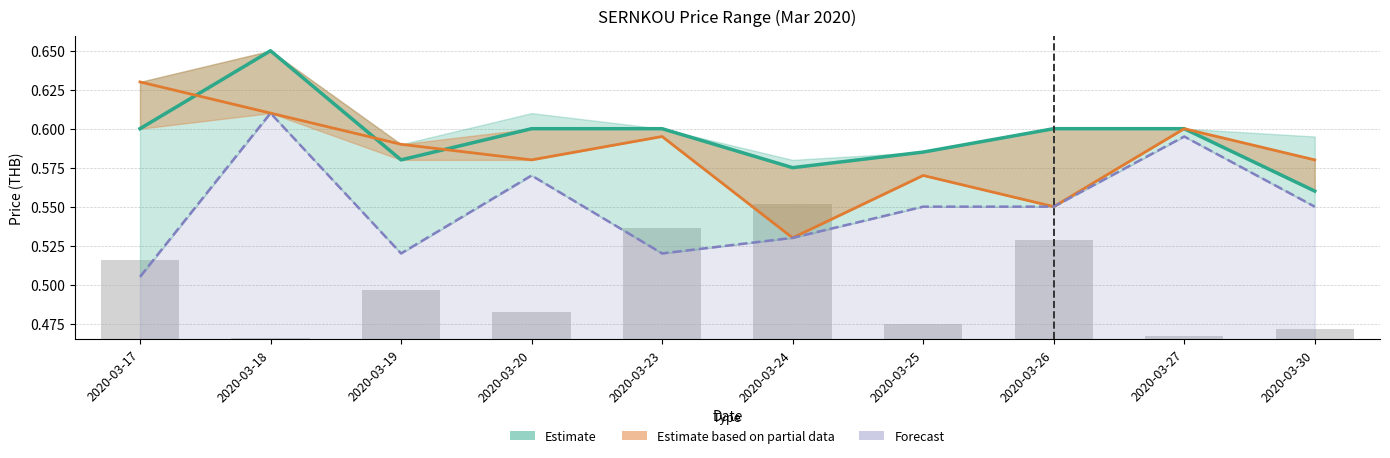

Reading right to left, transcribe all the data shown in this chart.

Close (Estimate): 0.6	0.6	0.6	0.6	0.6	0.6	0.6	0.6	0.7	0.6
Open (Partial Estimate): 0.6	0.6	0.6	0.6	0.5	0.6	0.6	0.6	0.6	0.6
Low (Forecast): 0.6	0.6	0.6	0.6	0.5	0.5	0.6	0.5	0.6	0.5